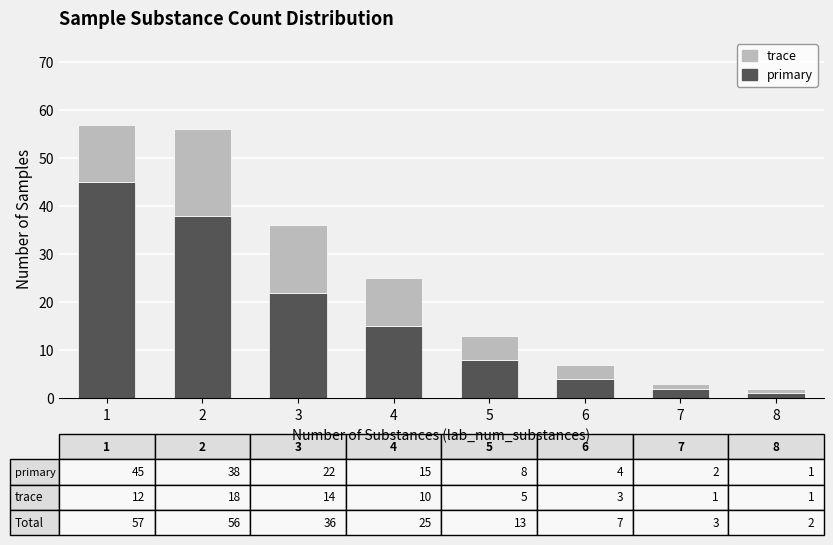

At which label does primary reach its peak?

1